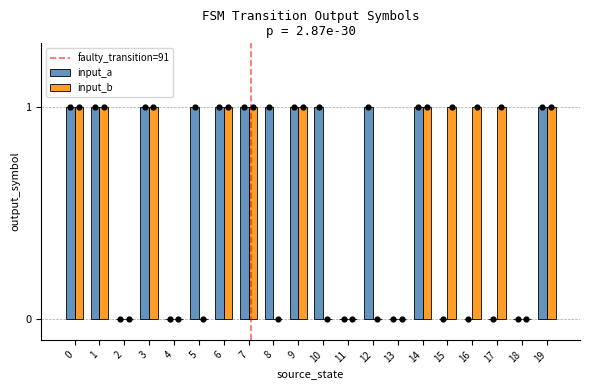

What is the sum of all input_a values?

12